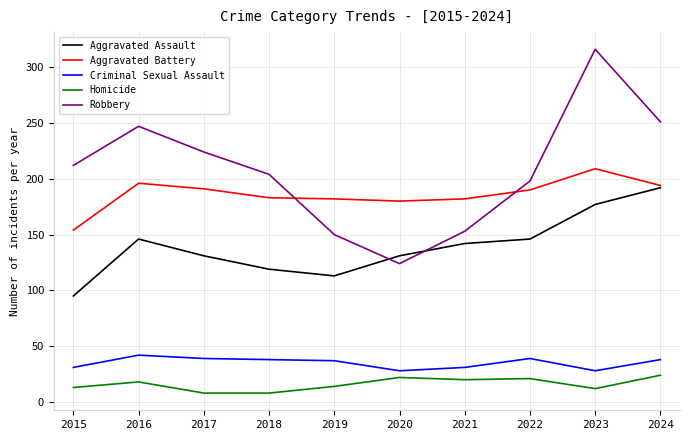

True or false: Homicide and Criminal Sexual Assault cross at least once.

False